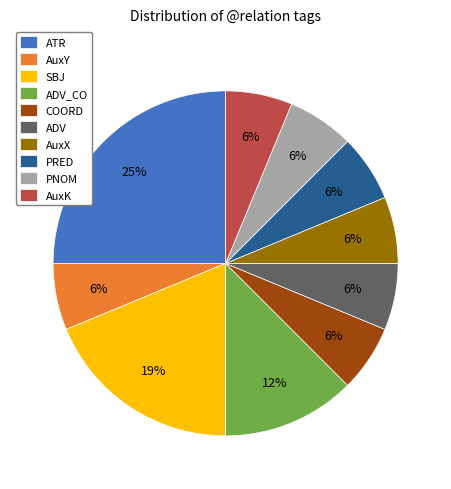

To the nearest percent, what portion does AuxK represent?

6%